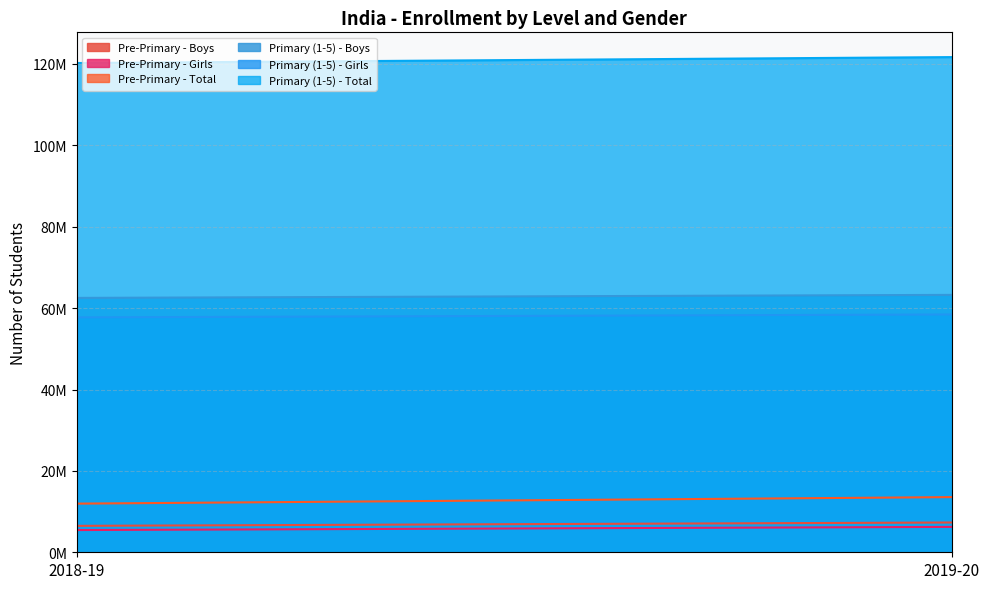

Count the Pre-Primary - Boys values in the range 6492773 to 7316838.

2